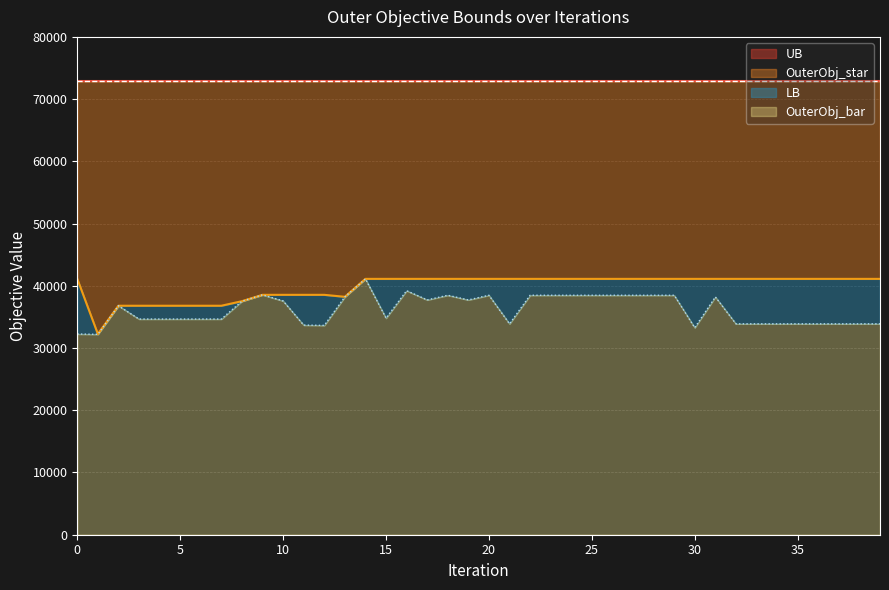

Between 36 and 37, which series saw the biggest shift?

OuterObj_bar